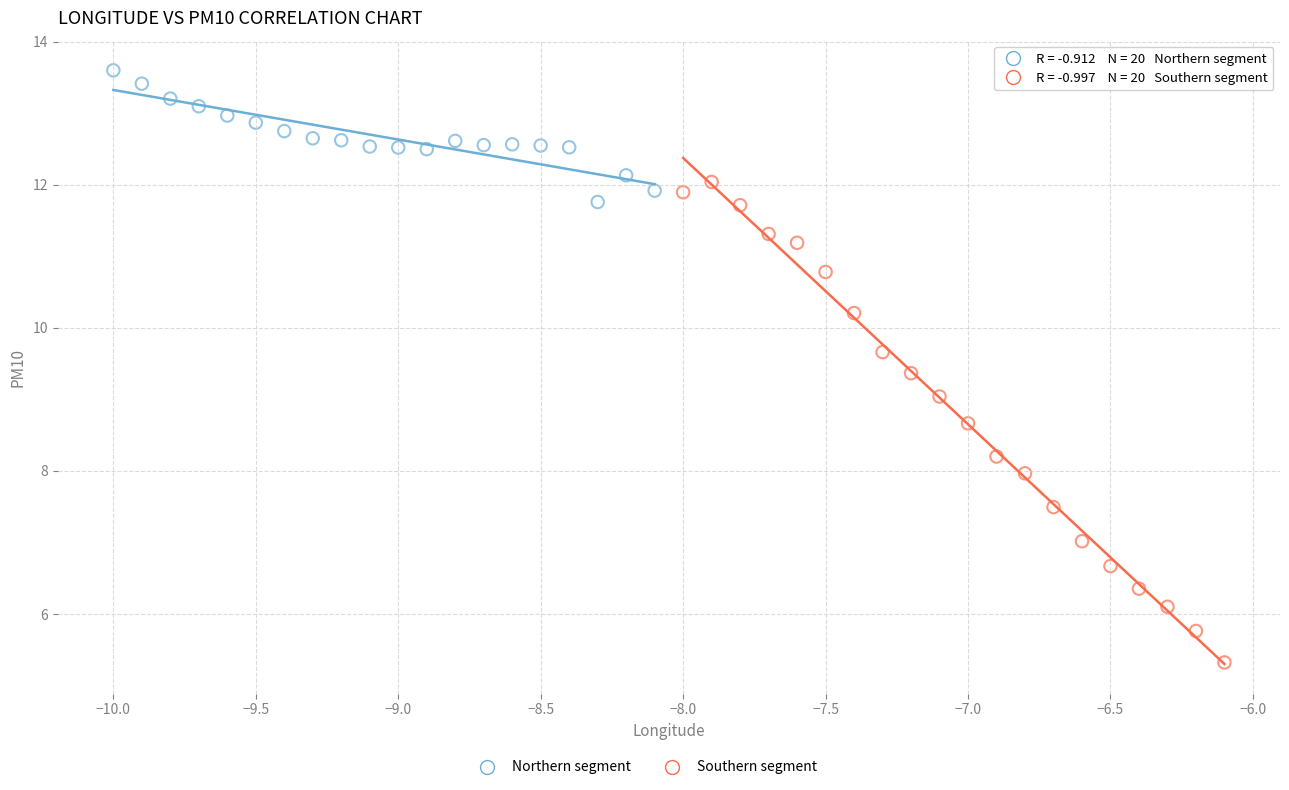

Which series has the largest Y range (max minus min)?

Southern segment